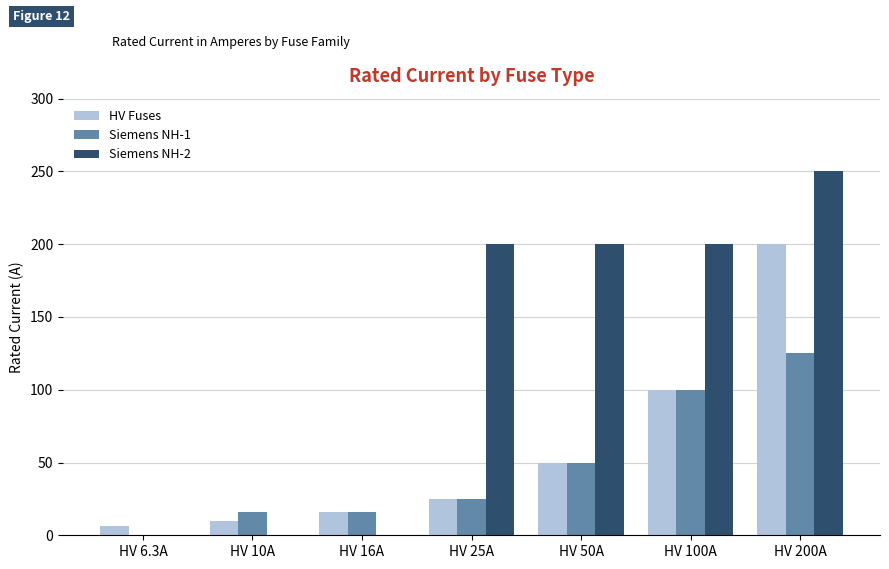

Which category has the highest value across all series?

HV 200A